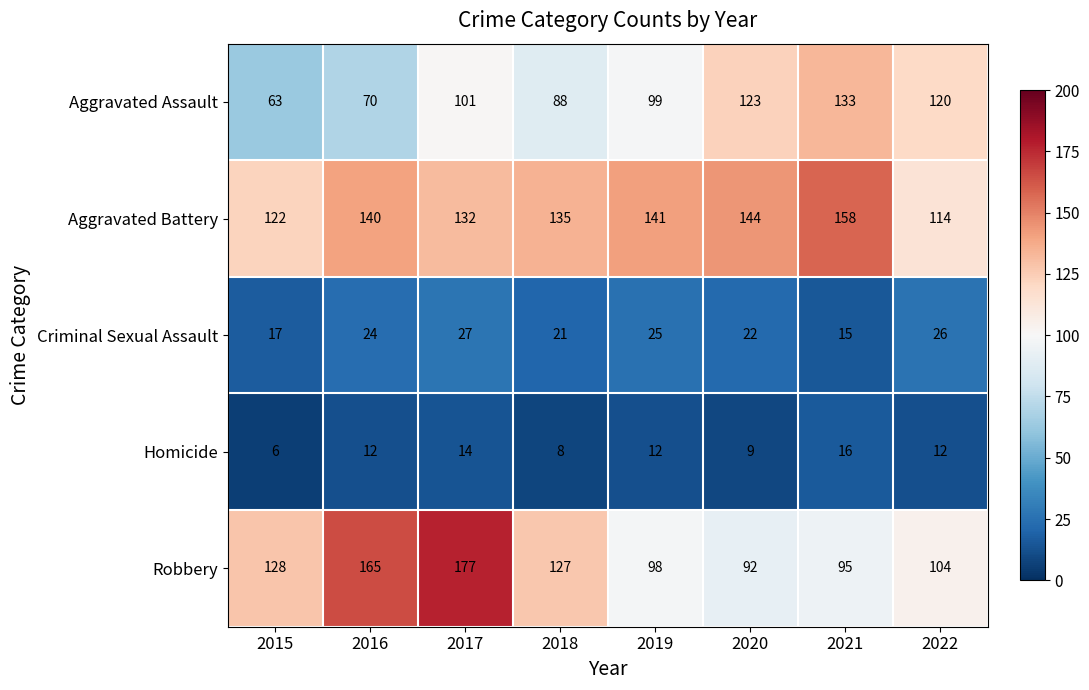

The Robbery series shows 127 at 2018. True or false?

True